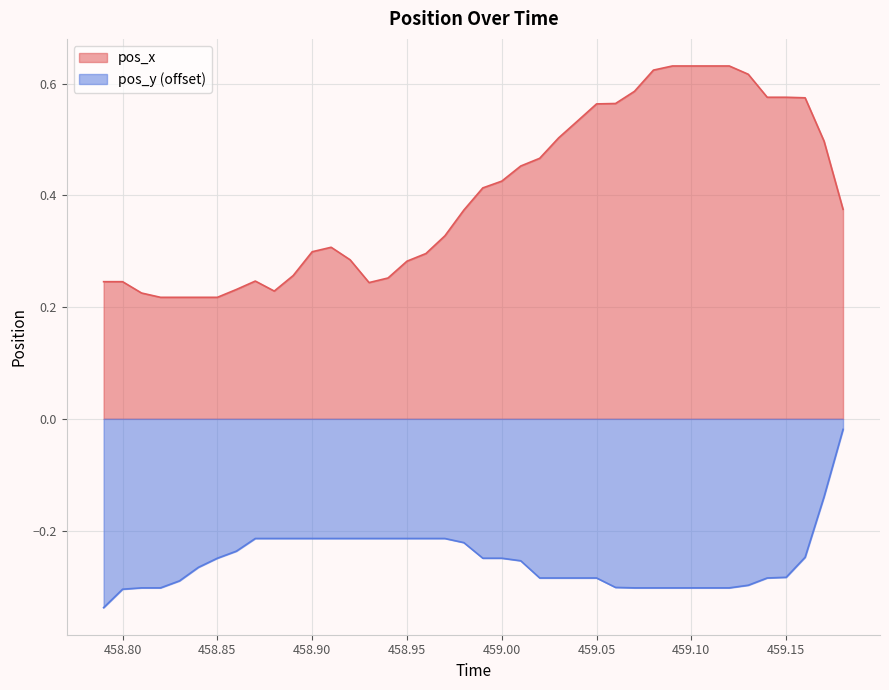

Between 459.11 and 459.14, which is larger?

459.11